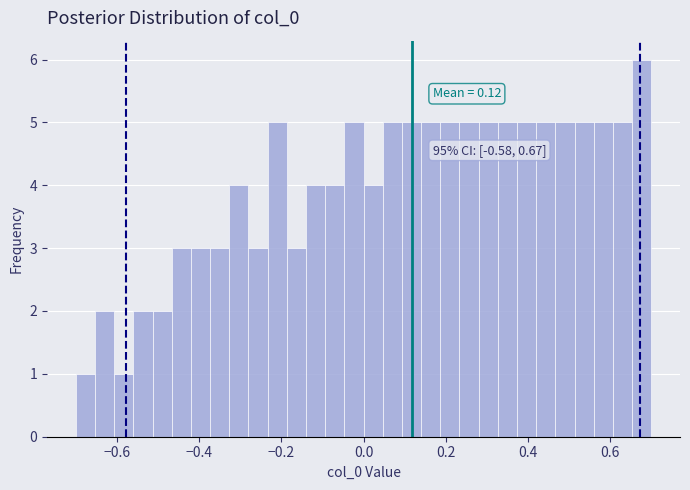

Read against the x-axis, roughly where is the centre of the tallest bar?

0.68